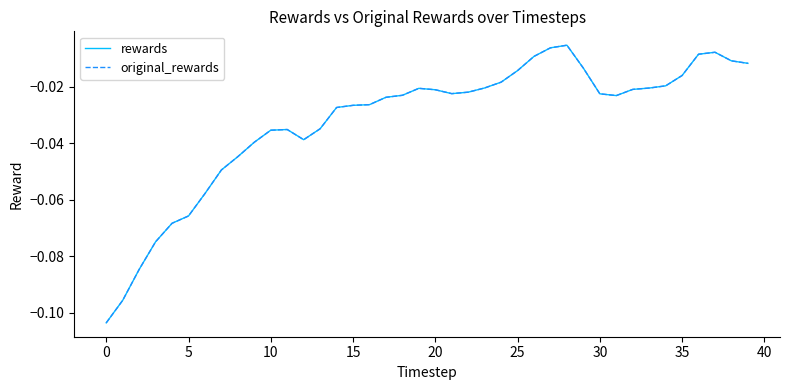

At which category does rewards reach its first local valley?

12